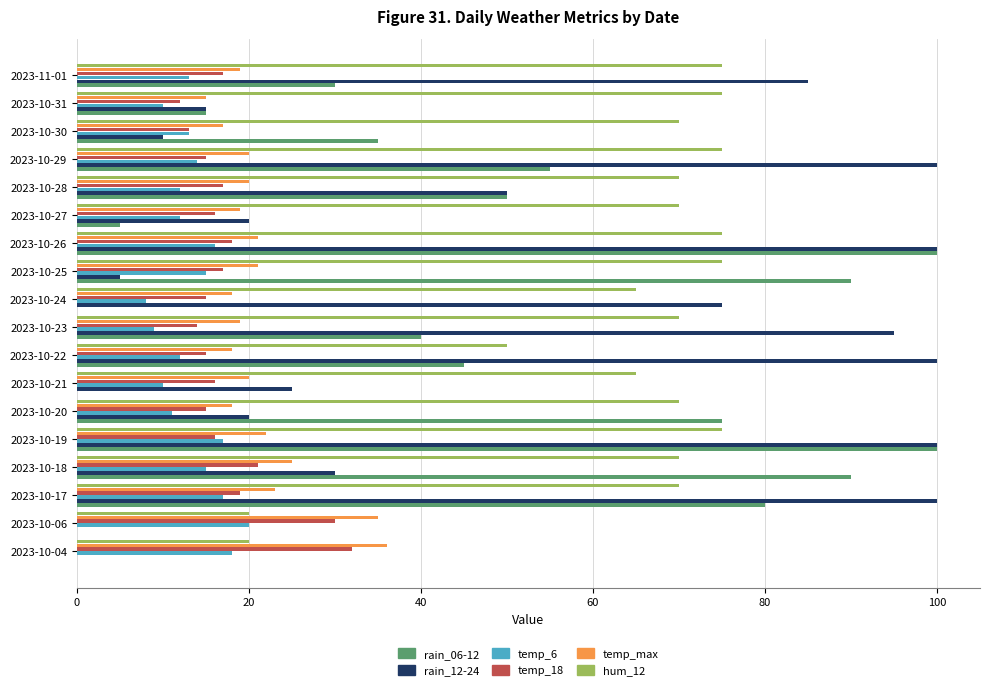

What are all the series names shown in the legend?

rain_06-12, rain_12-24, temp_6, temp_18, temp_max, hum_12